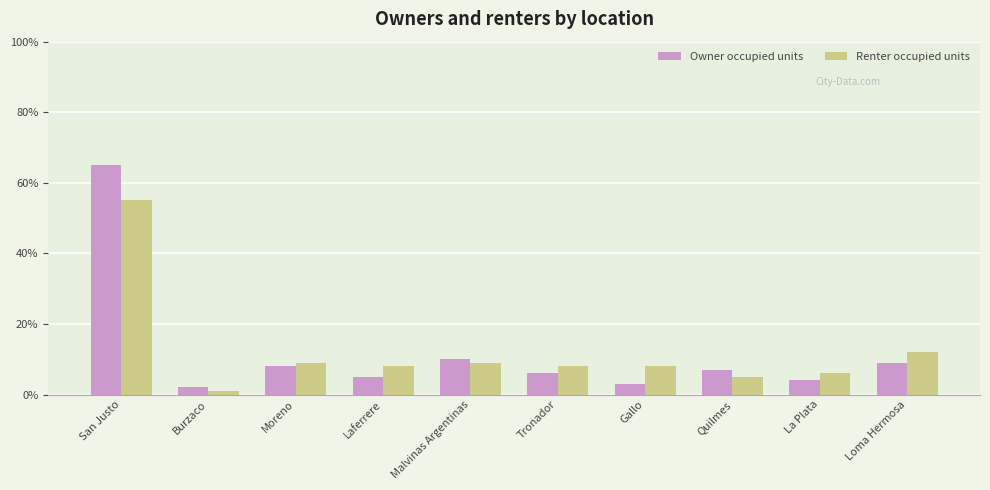

List the series in order of their peak value, highest first.

Owner occupied units, Renter occupied units